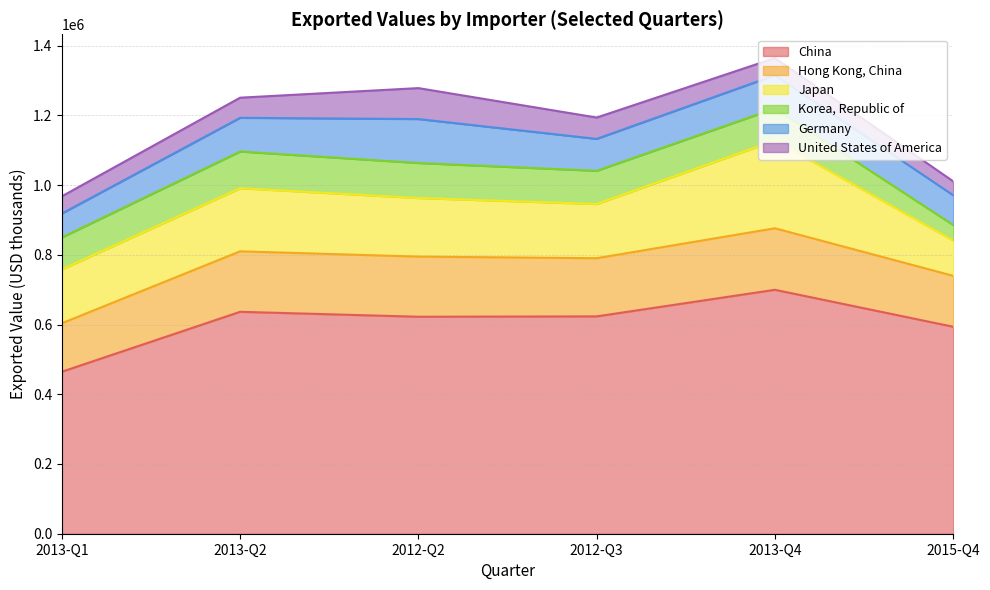

True or false: Japan and Korea, Republic of cross at least once.

False